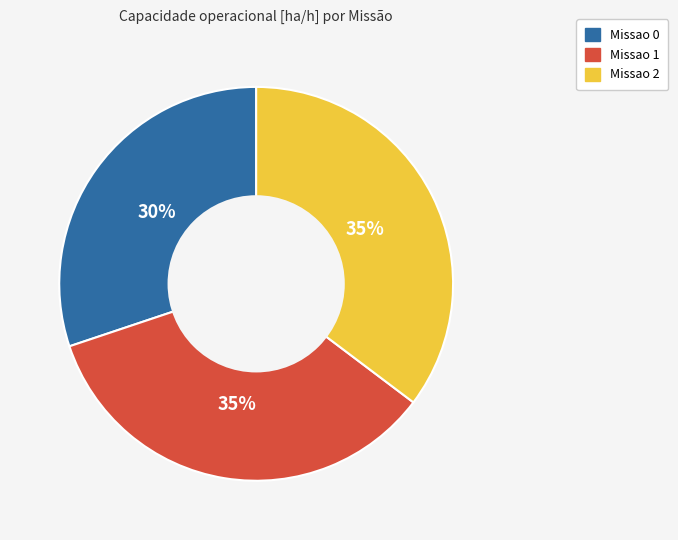

The Missao 0 slice represents 30% of the pie. True or false?

True